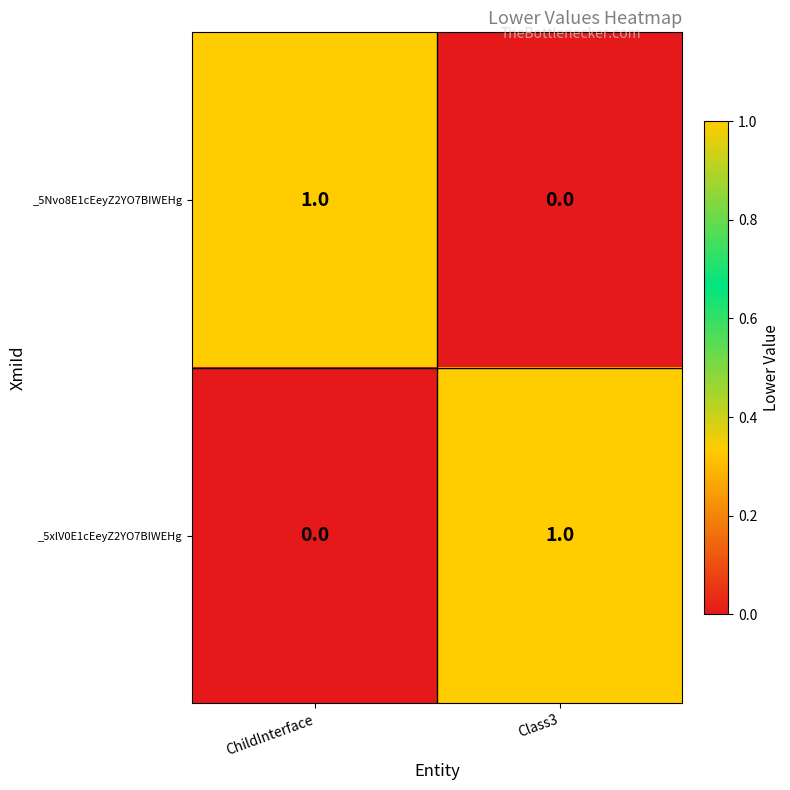

At ChildInterface, list the series in order from smallest to largest.

_5xlV0E1cEeyZ2YO7BIWEHg, _5Nvo8E1cEeyZ2YO7BIWEHg